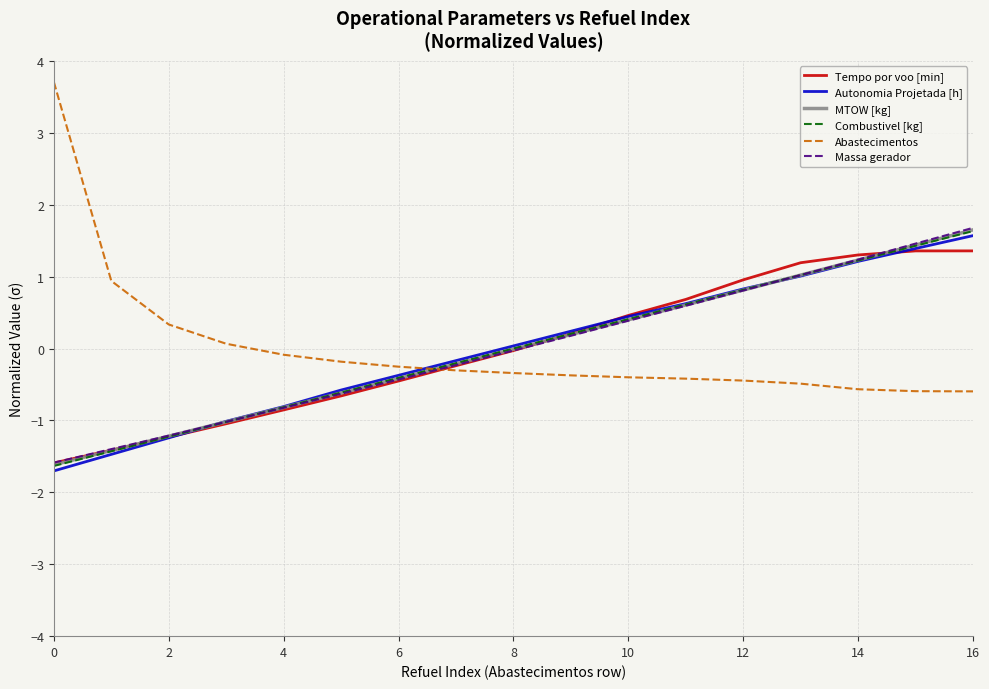

Which series has the largest range (max minus min)?

Abastecimentos